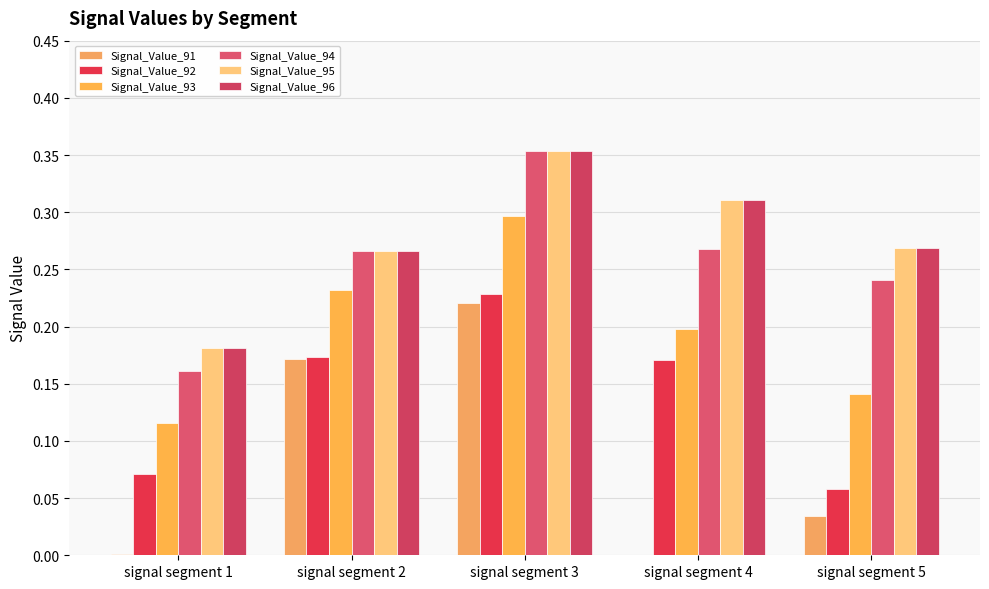

What are all the series names shown in the legend?

Signal_Value_91, Signal_Value_92, Signal_Value_93, Signal_Value_94, Signal_Value_95, Signal_Value_96